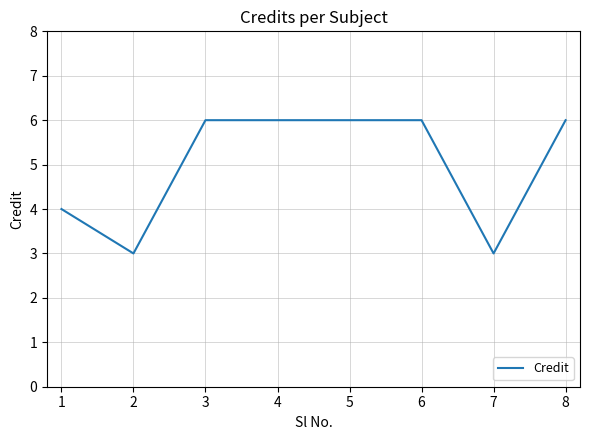

What is the greatest value displayed?

6